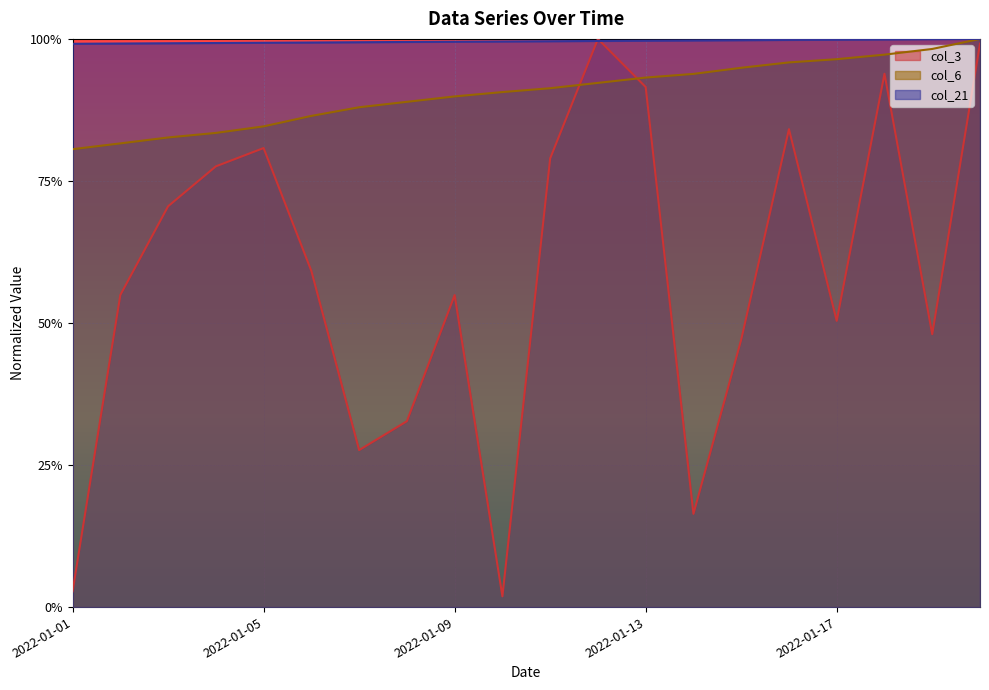

Count the number of categories in the chart.

20